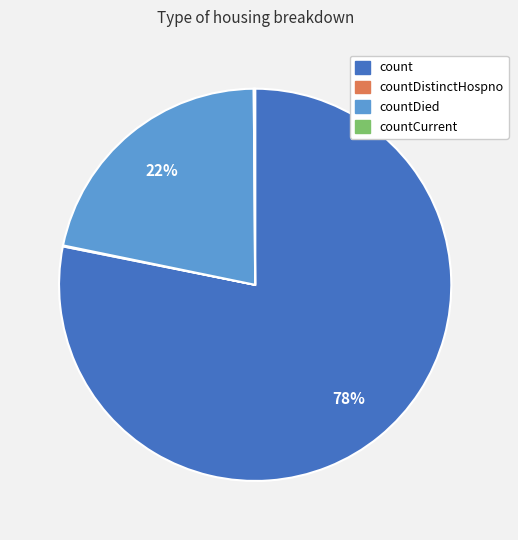

Is there any slice that represents more than half of the pie?

Yes